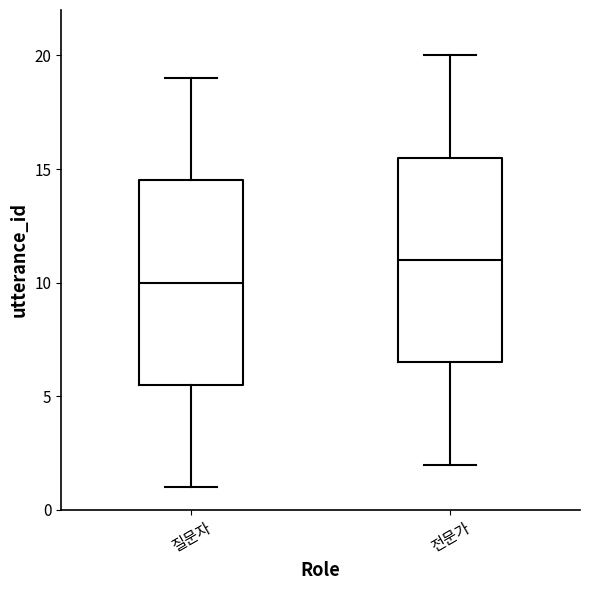

Reading left to right, transcribe this box plot: for each box, give where its median line is, the range the box spans, and where its two whiskers end, as read against the y-axis. The values are not printed on the chart, so give them approximately, as read against the axis.

질문자: median 10.0, box 5.5 to 14.5, whiskers 1.0 to 19.0
전문가: median 11.0, box 6.5 to 15.5, whiskers 2.0 to 20.0